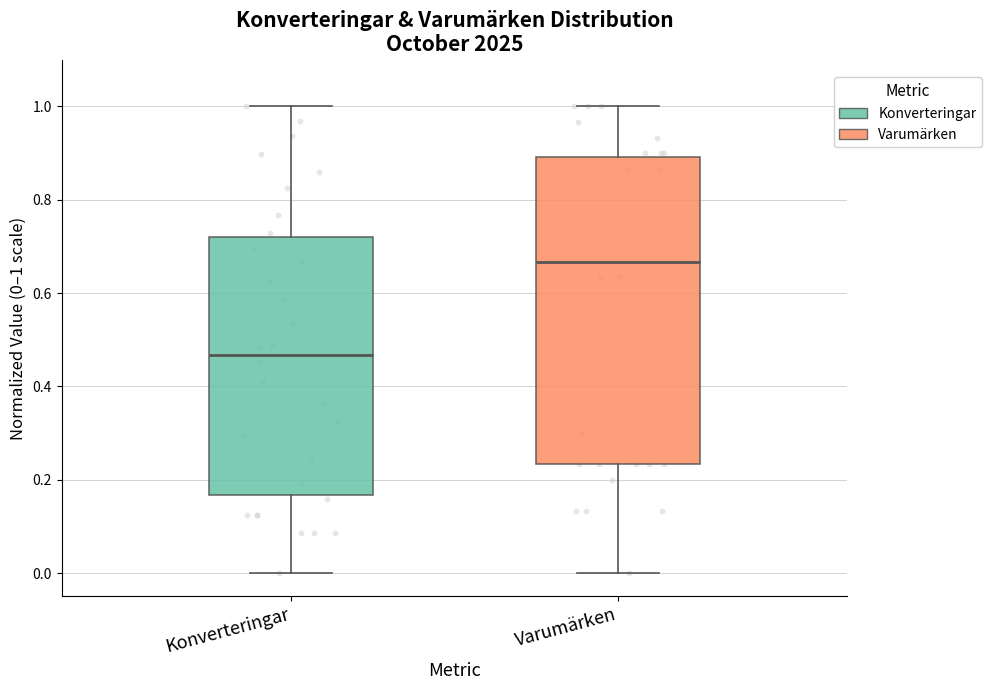

Reading left to right, transcribe this box plot: for each box, give where its median line is, the range the box spans, and where its two whiskers end, as read against the y-axis. The values are not printed on the chart, so give them approximately, as read against the axis.

Konverteringar: median 0.46, box 0.16 to 0.72, whiskers 0.00 to 1.00
Varumärken: median 0.66, box 0.24 to 0.90, whiskers 0.00 to 1.00